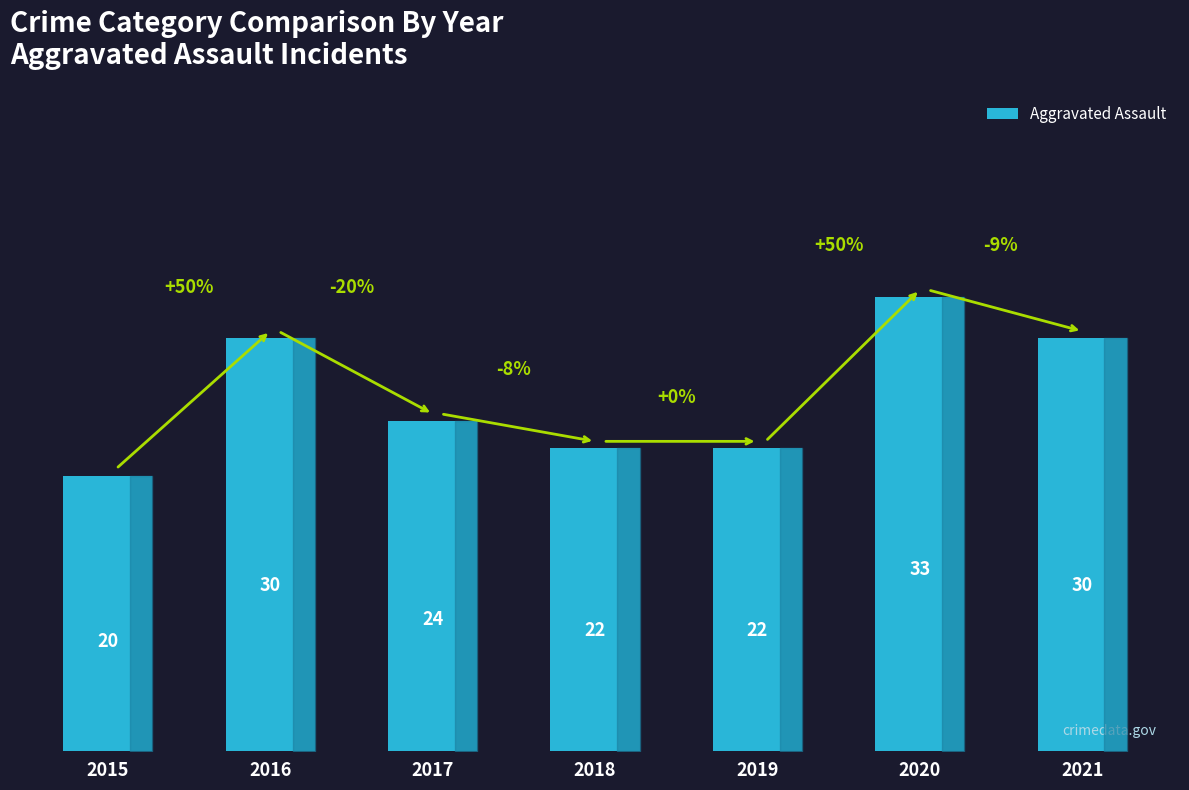

Does the chart contain any negative values?

No